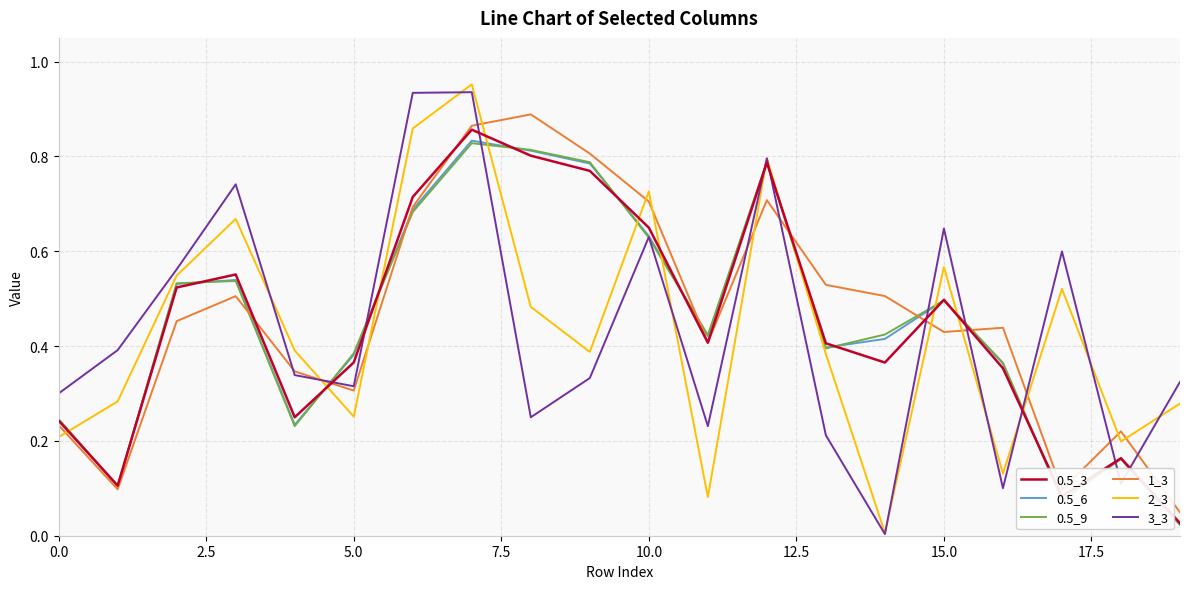

The value of 2_3 at 0.0 is 0.2. True or false?

True